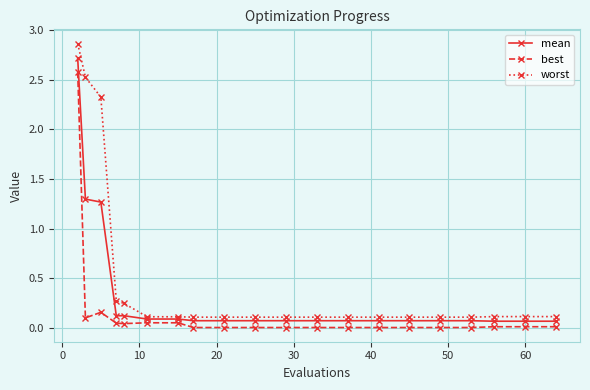

At how many categories does at least one series exceed 2?

3